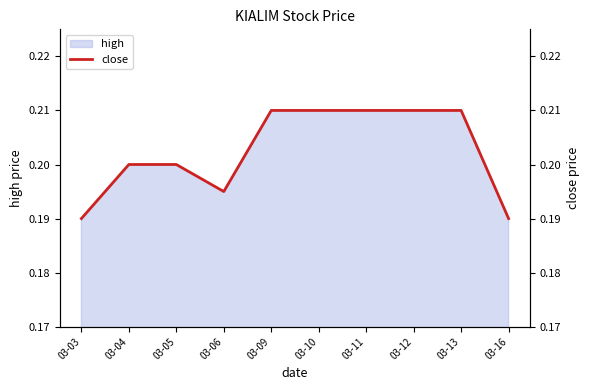

Which category has the lowest value across all series?

03-03